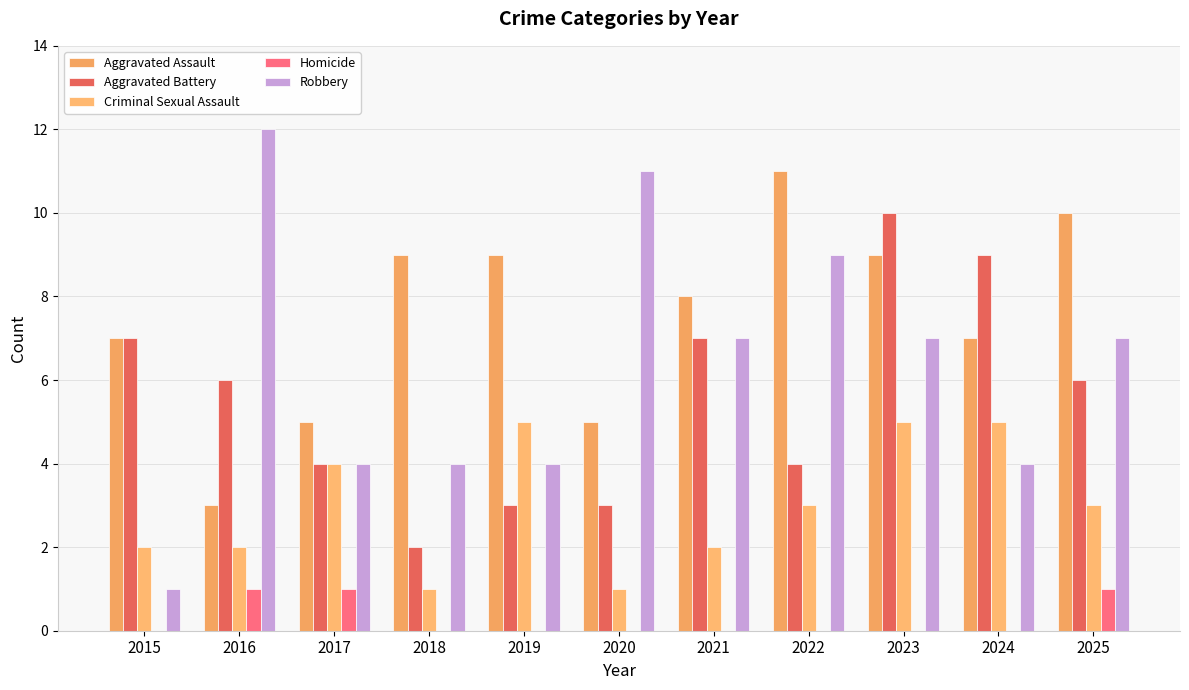

Reading right to left, what are all the values shown in this chart?

Aggravated Assault: 2025=10	2024=7	2023=9	2022=11	2021=8	2020=5	2019=9	2018=9	2017=5	2016=3	2015=7
Aggravated Battery: 2025=6	2024=9	2023=10	2022=4	2021=7	2020=3	2019=3	2018=2	2017=4	2016=6	2015=7
Criminal Sexual Assault: 2025=3	2024=5	2023=5	2022=3	2021=2	2020=1	2019=5	2018=1	2017=4	2016=2	2015=2
Homicide: 2025=1	2024=0	2023=0	2022=0	2021=0	2020=0	2019=0	2018=0	2017=1	2016=1	2015=0
Robbery: 2025=7	2024=4	2023=7	2022=9	2021=7	2020=11	2019=4	2018=4	2017=4	2016=12	2015=1